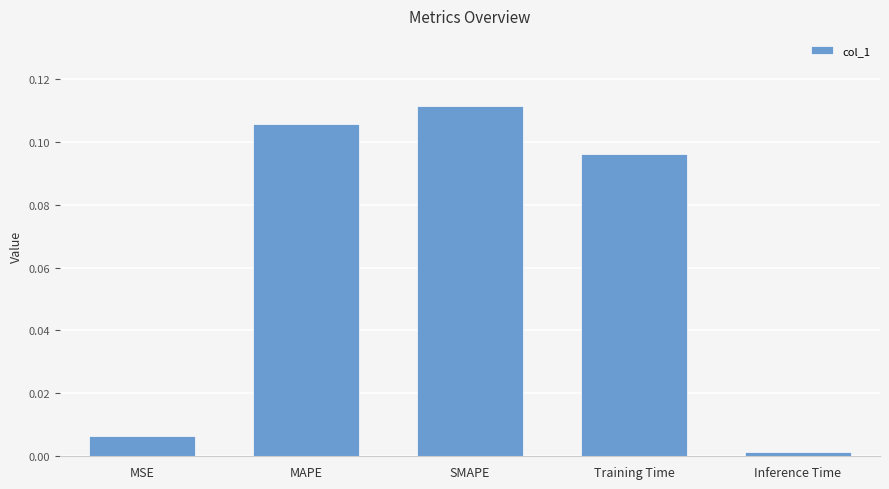

List the labels in order of value, largest first.

SMAPE, MAPE, Training Time, MSE, Inference Time